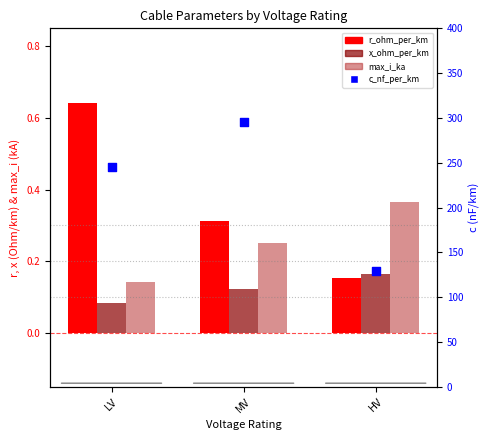

Which series has the largest total across all categories?

c_nf_per_km